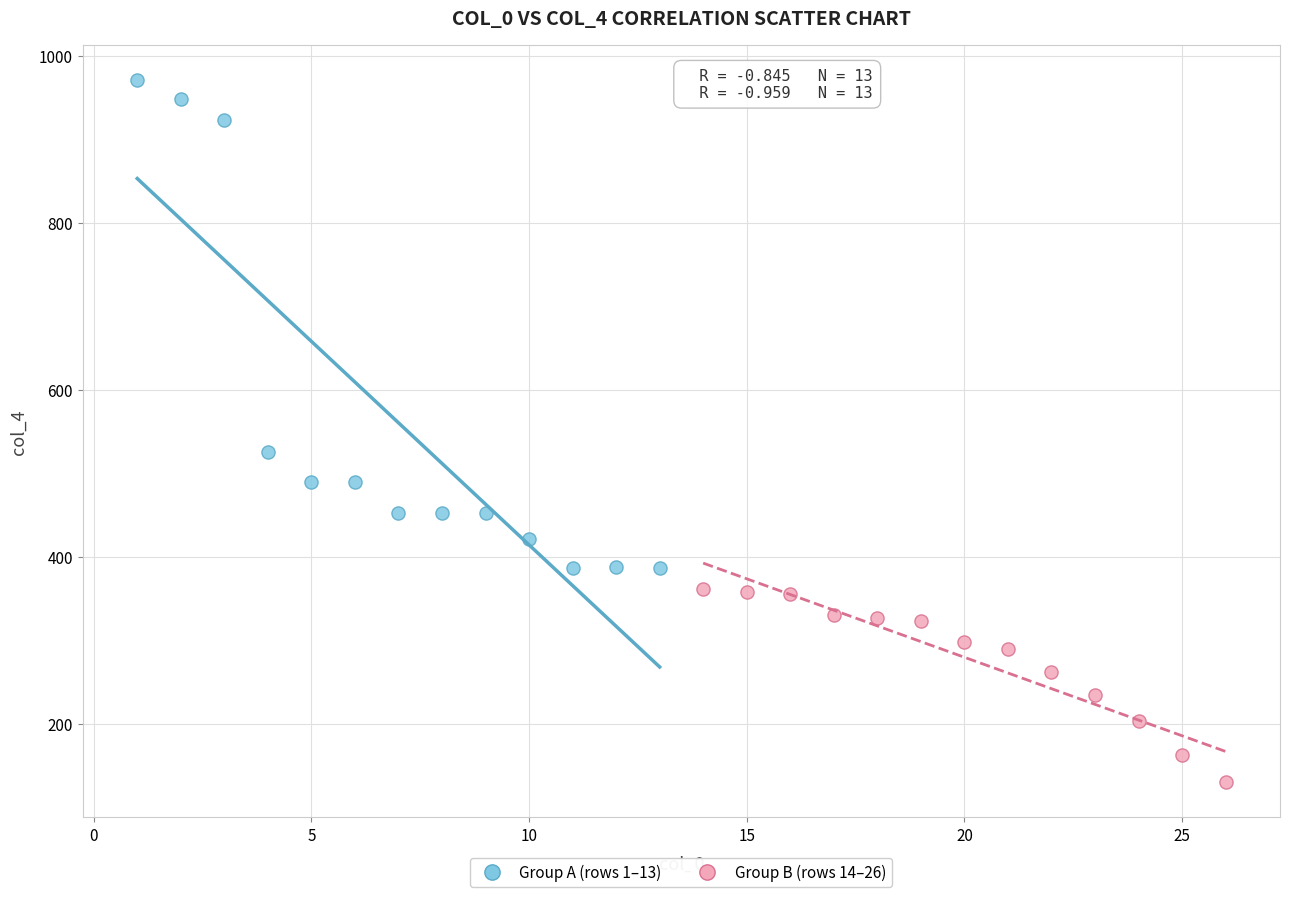

Which series reaches the minimum Y coordinate?

Group B (rows 14–26)